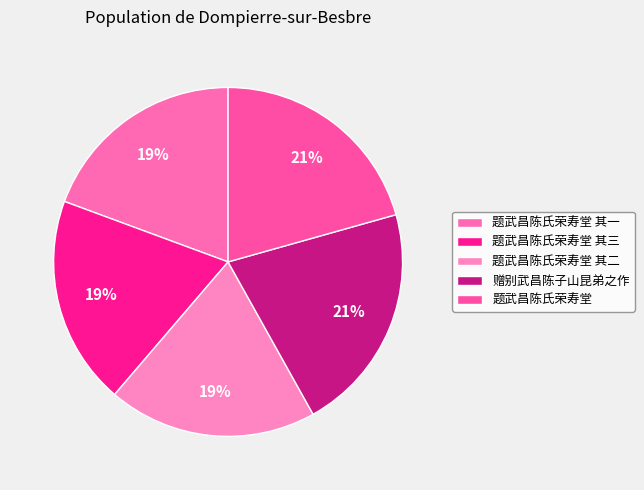

Is there a majority slice in this chart?

No